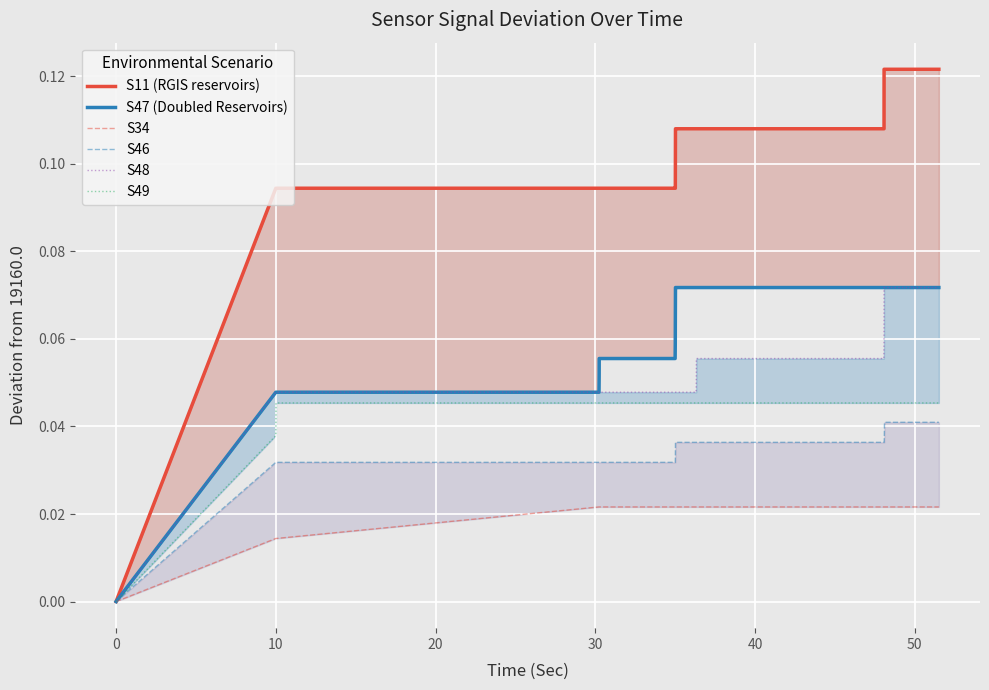

Reading left to right, extract all data points from this chart.

S11 (RGIS reservoirs): 0.0	0.1	0.1	0.1	0.1	0.1	0.1	0.1	0.1	0.1	0.1	0.1	0.1	0.1	0.1	0.1	0.1	0.1	0.1	0.1	0.1	0.1	0.1	0.1
S47 (Doubled Reservoirs): 0.0	0.0	0.0	0.0	0.0	0.1	0.1	0.1	0.1	0.1	0.1	0.1	0.1	0.1	0.1	0.1	0.1	0.1	0.1	0.1	0.1	0.1	0.1	0.1
S34: 0.0	0.0	0.0	0.0	0.0	0.0	0.0	0.0	0.0	0.0	0.0	0.0	0.0	0.0	0.0	0.0	0.0	0.0	0.0	0.0	0.0	0.0	0.0	0.0
S46: 0.0	0.0	0.0	0.0	0.0	0.0	0.0	0.0	0.0	0.0	0.0	0.0	0.0	0.0	0.0	0.0	0.0	0.0	0.0	0.0	0.0	0.0	0.0	0.0
S48: 0.0	0.0	0.0	0.0	0.0	0.0	0.0	0.0	0.0	0.0	0.0	0.0	0.0	0.1	0.1	0.1	0.1	0.1	0.1	0.1	0.1	0.1	0.1	0.1
S49: 0.0	0.0	0.0	0.0	0.0	0.0	0.0	0.0	0.0	0.0	0.0	0.0	0.0	0.0	0.0	0.0	0.0	0.0	0.0	0.0	0.0	0.0	0.0	0.0